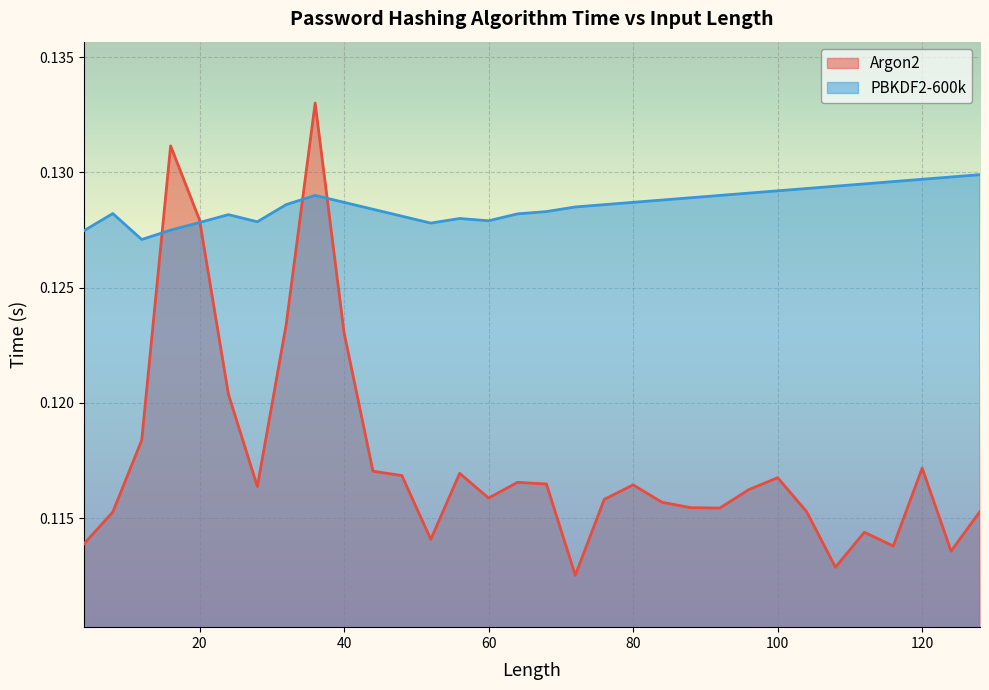

At which category does Argon2 reach its first local peak?

16